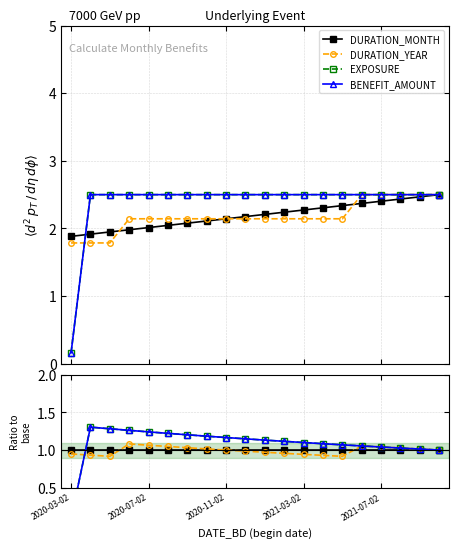

True or false: DURATION_YEAR has more than 0 points higher than both neighbors.

True